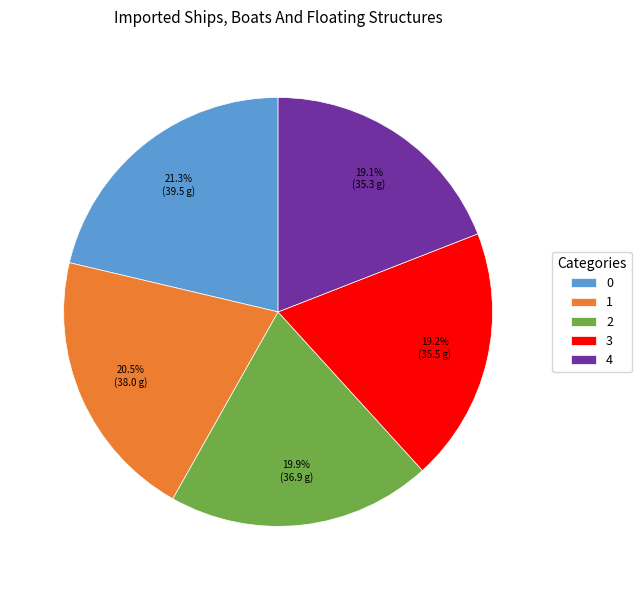

To the nearest percent, what is the combined percentage of 3 and 1?

40%